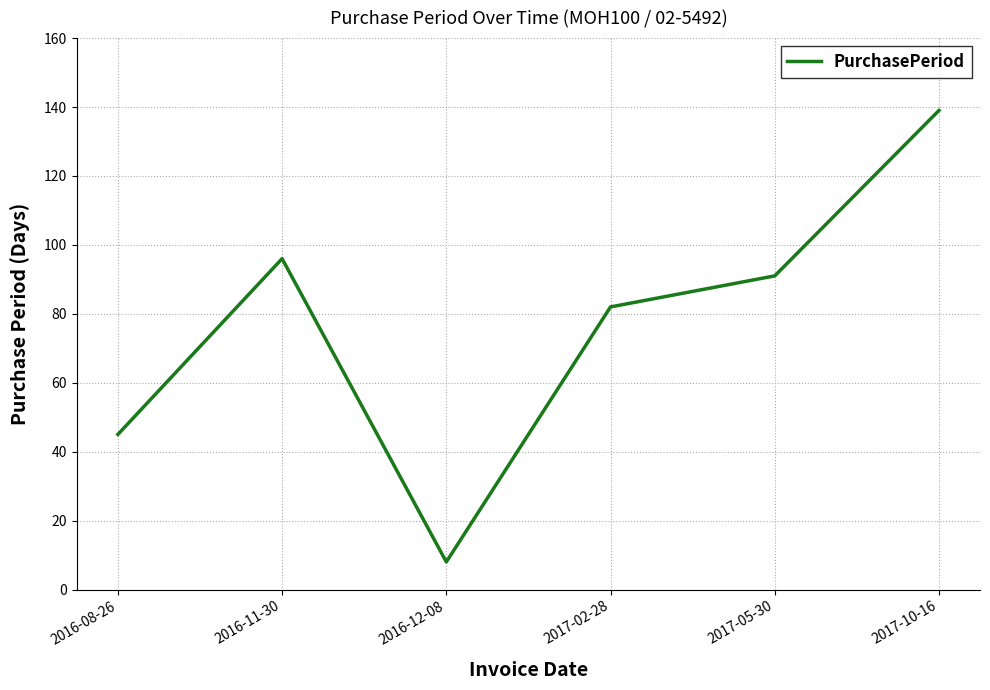

At which category does the data reach its first local valley?

2016-12-08